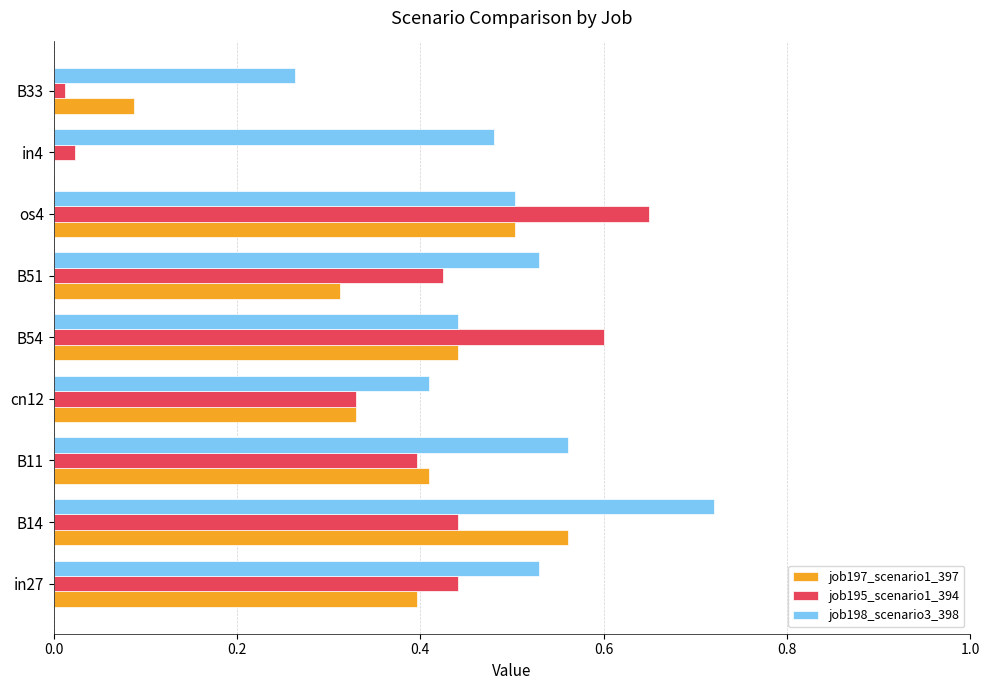

Is the value of job198_scenario3_398 at B33 greater than the value of job197_scenario1_397 at B54?

No